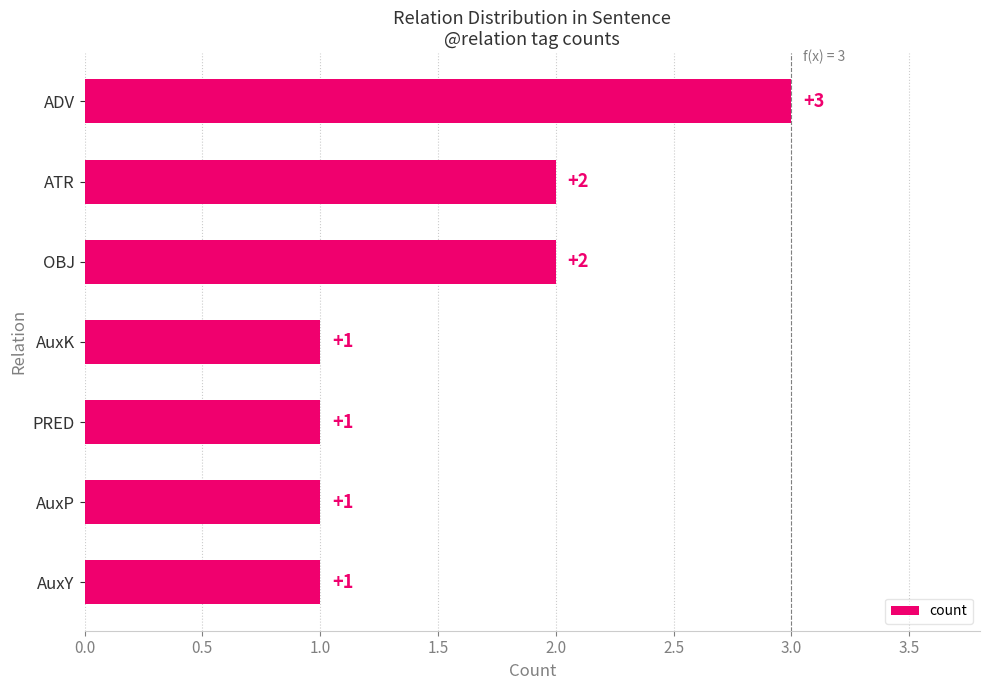

Count the values in the range 1 to 2.

6